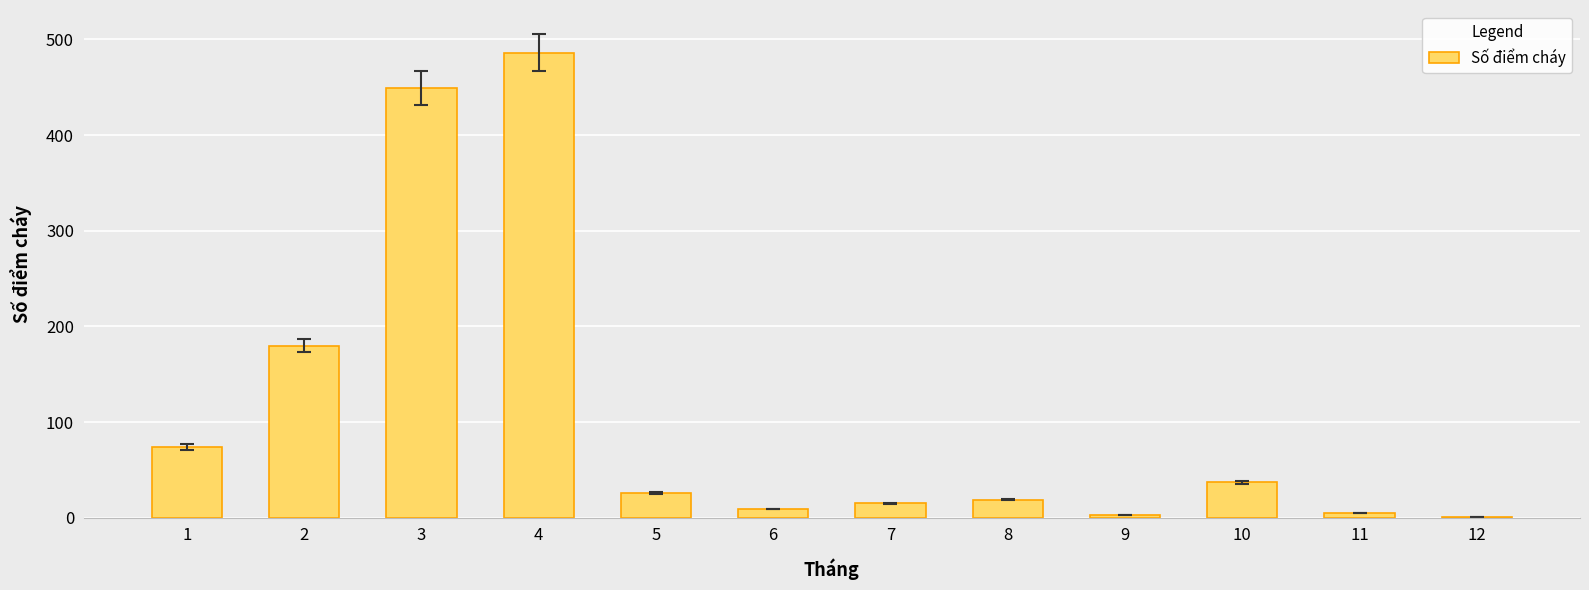

What is the sum of all values?

1304